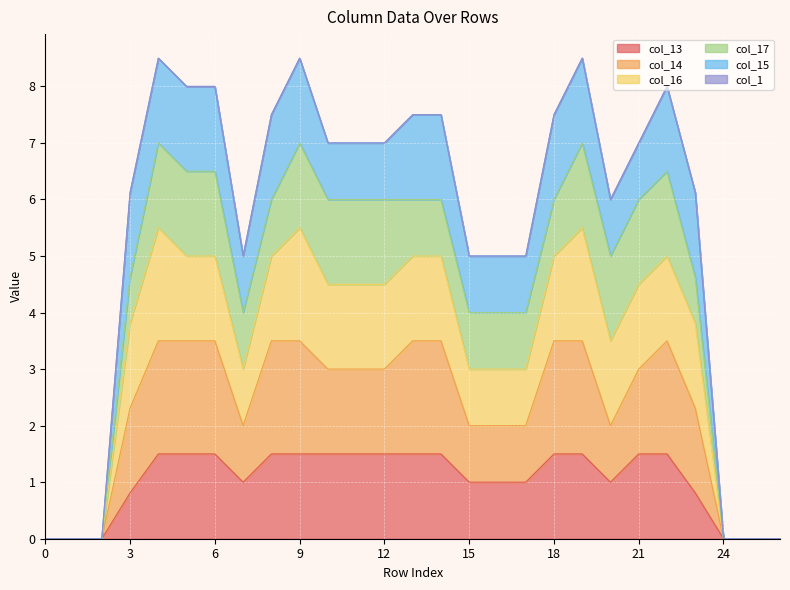

What is the total value across all series at 18?

7.5